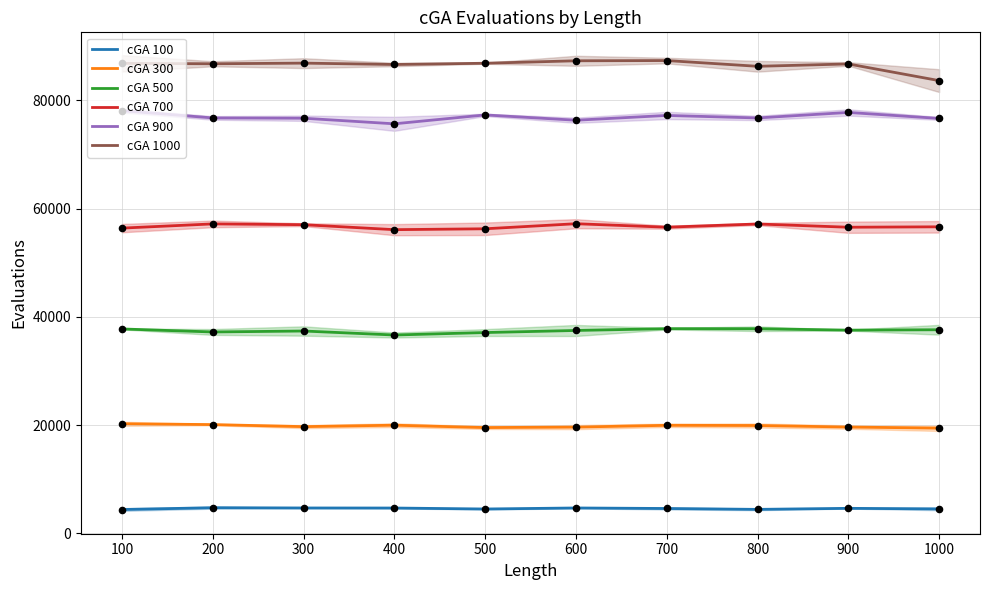

Which series has the largest Y range (max minus min)?

cGA 1000